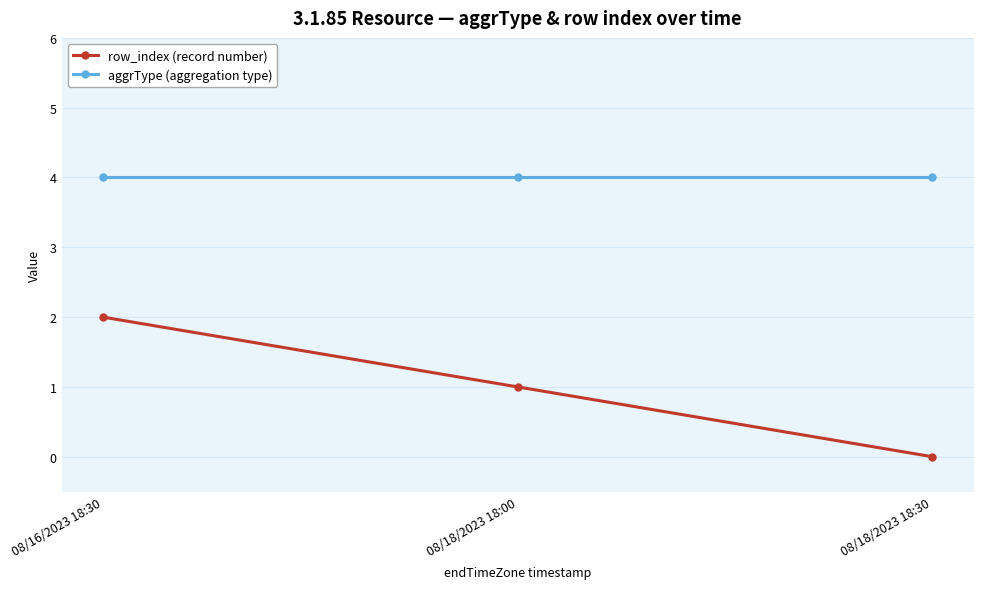

Reading left to right, extract all data points from this chart.

row_index (record number): 2	1	0
aggrType (aggregation type): 4	4	4